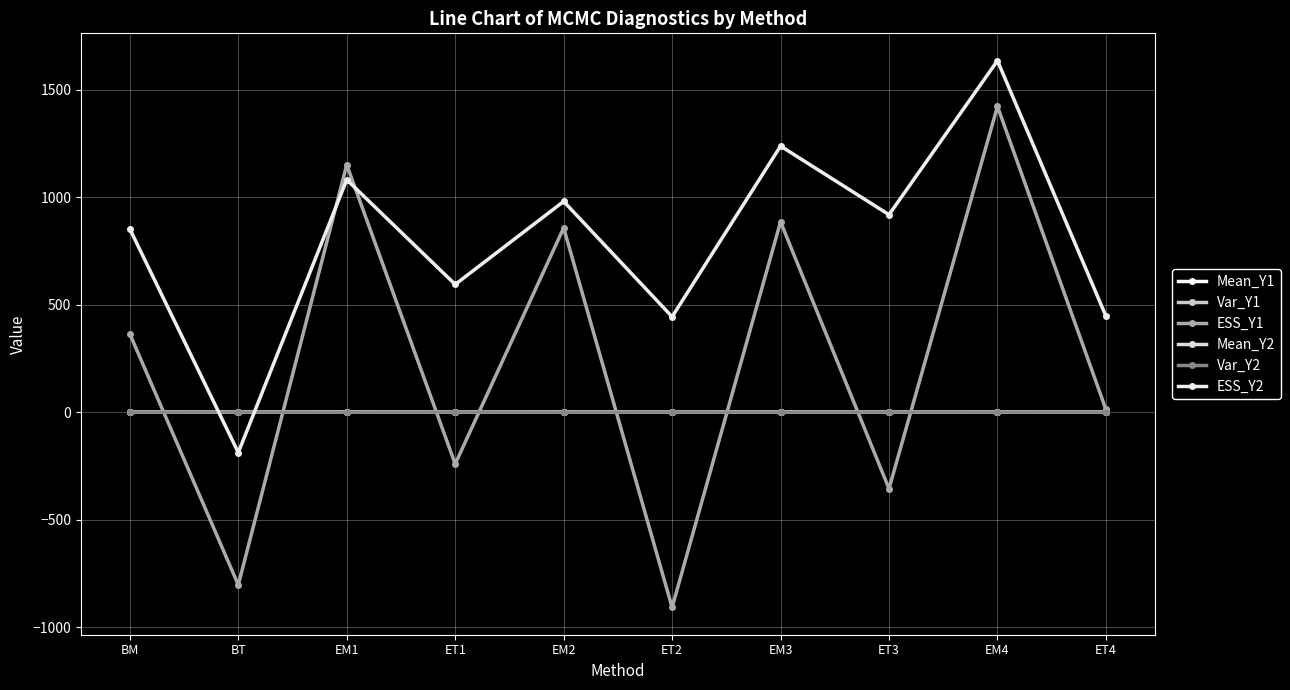

Rank the categories by Var_Y2 value from highest to lowest.

ET1, ET2, ET3, ET4, BT, EM4, BM, EM3, EM2, EM1